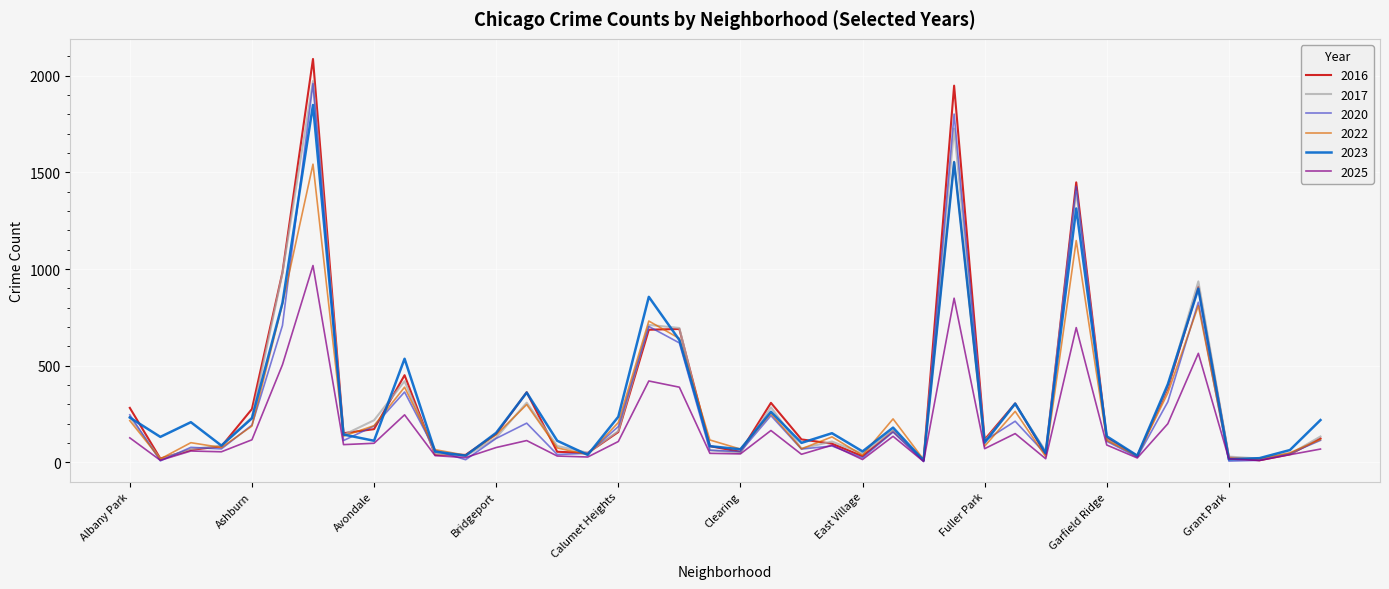

Does the chart display data point markers on the line(s)?

No